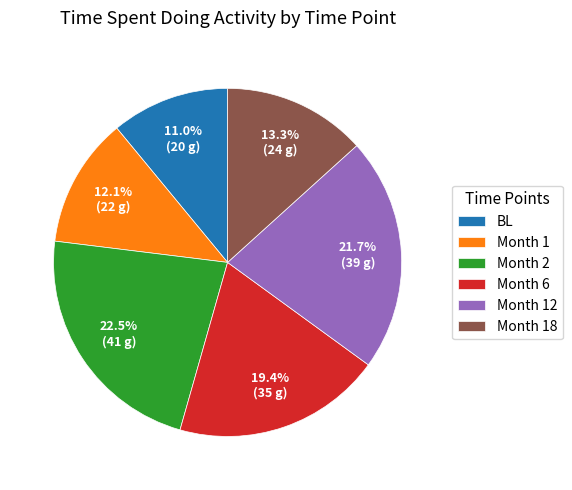

Rank the categories by value from highest to lowest.

Month 2, Month 12, Month 6, Month 18, Month 1, BL